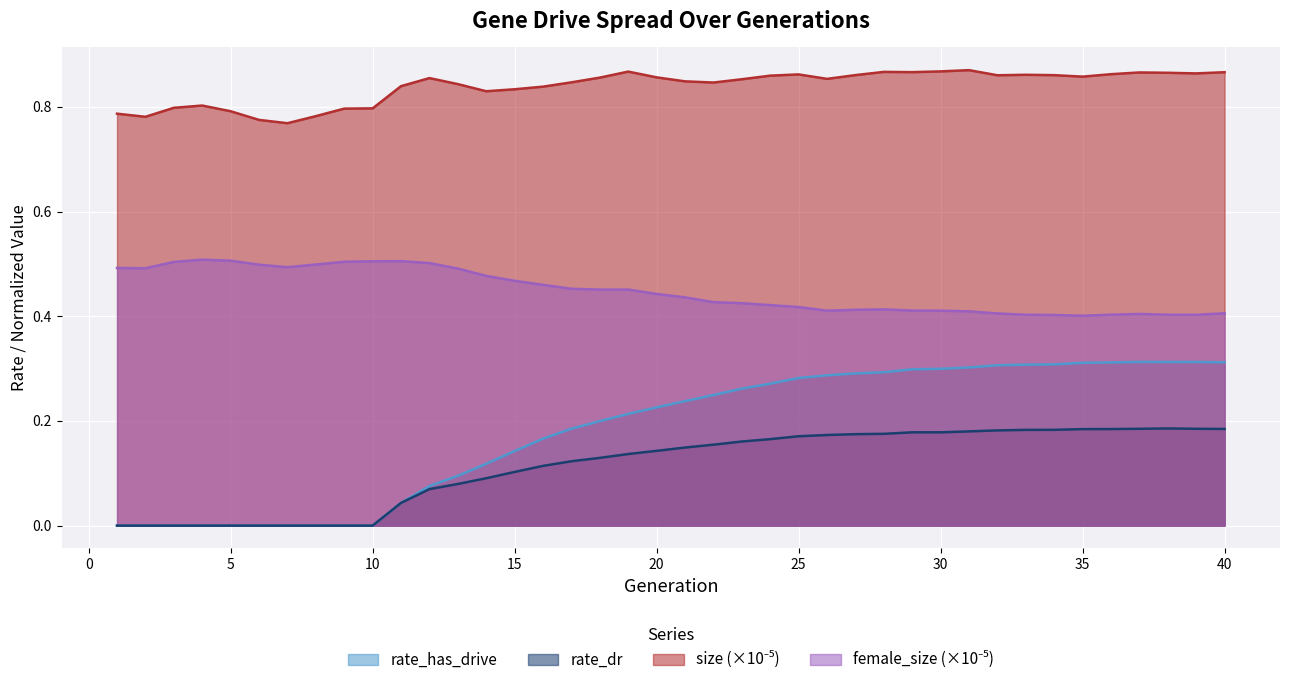

True or false: rate_has_drive and rate_dr cross at least once.

False